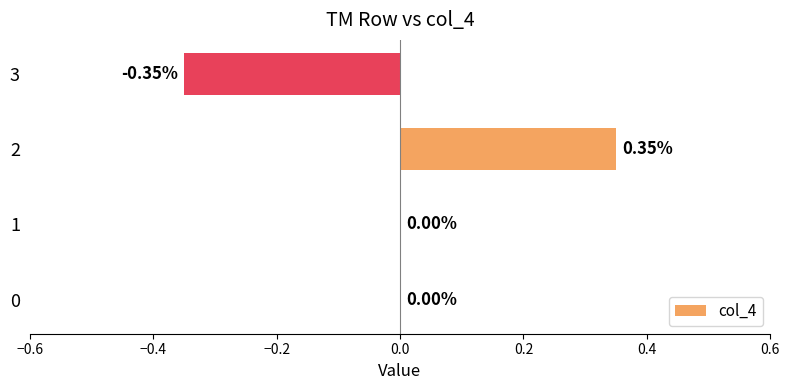

What is the change in value from 2 to 3?

-0.7